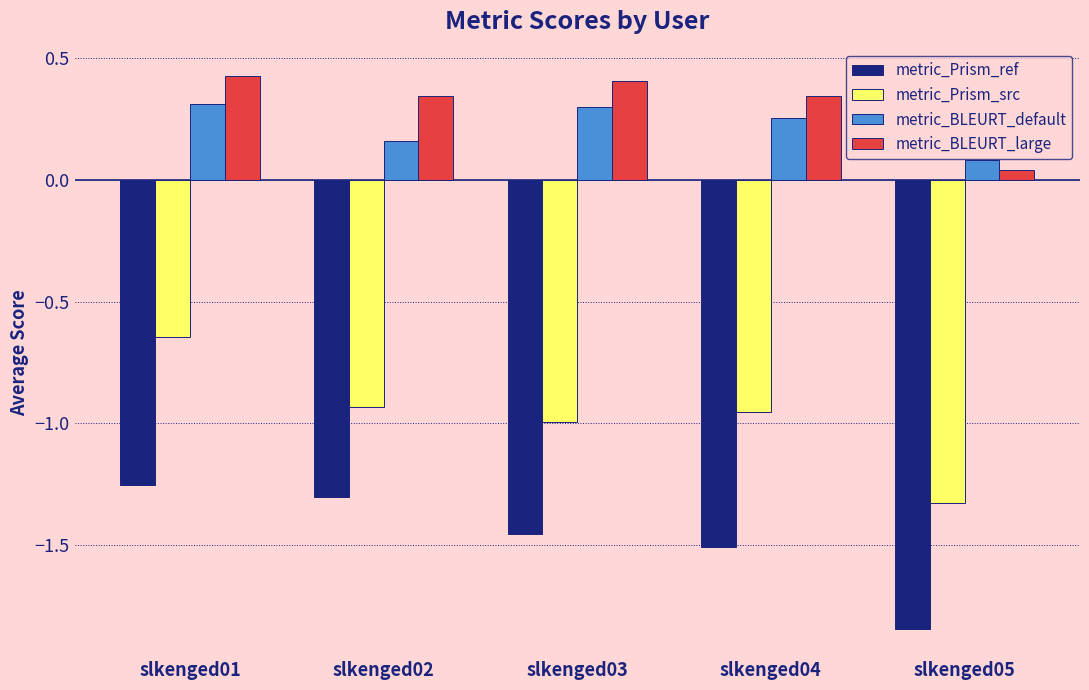

Count the number of categories in the chart.

5